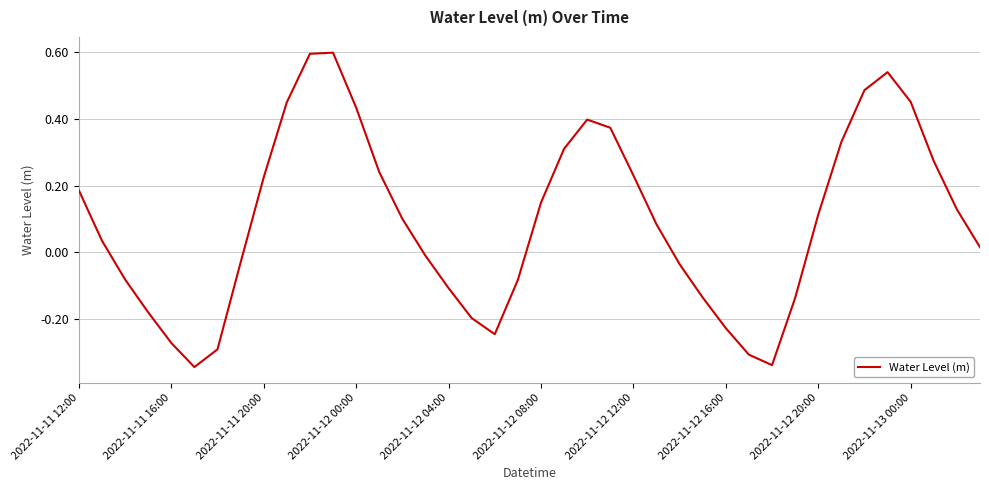

Does the chart have visible grid lines?

Yes